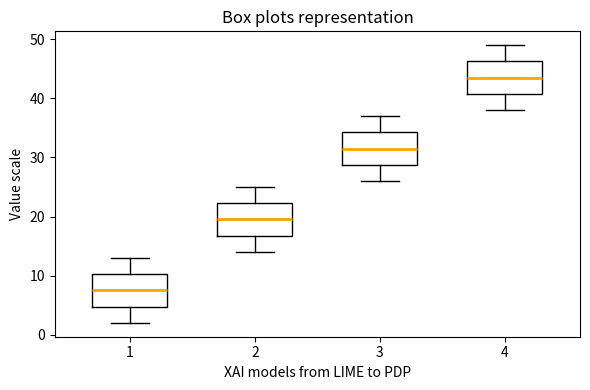

Reading left to right, read every box against the y-axis: the position of its median line, the range the box covers, and the ends of its whiskers. The values are not printed on the chart, so give them approximately, as read against the axis.

1: median 8, box 5 to 10, whiskers 2 to 13
2: median 20, box 17 to 22, whiskers 14 to 25
3: median 32, box 29 to 34, whiskers 26 to 37
4: median 44, box 41 to 46, whiskers 38 to 49